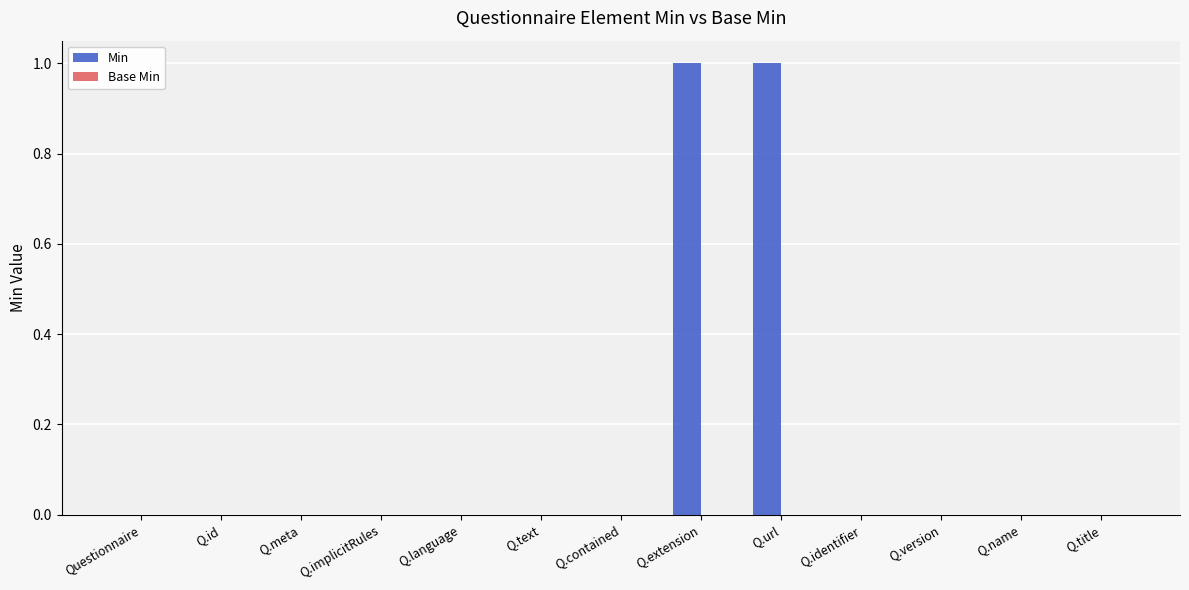

Reading left to right, what are all the values shown in this chart?

Questionnaire=0	Q.id=0	Q.meta=0	Q.implicitRules=0	Q.language=0	Q.text=0	Q.contained=0	Q.extension=1	Q.url=1	Q.identifier=0	Q.version=0	Q.name=0	Q.title=0